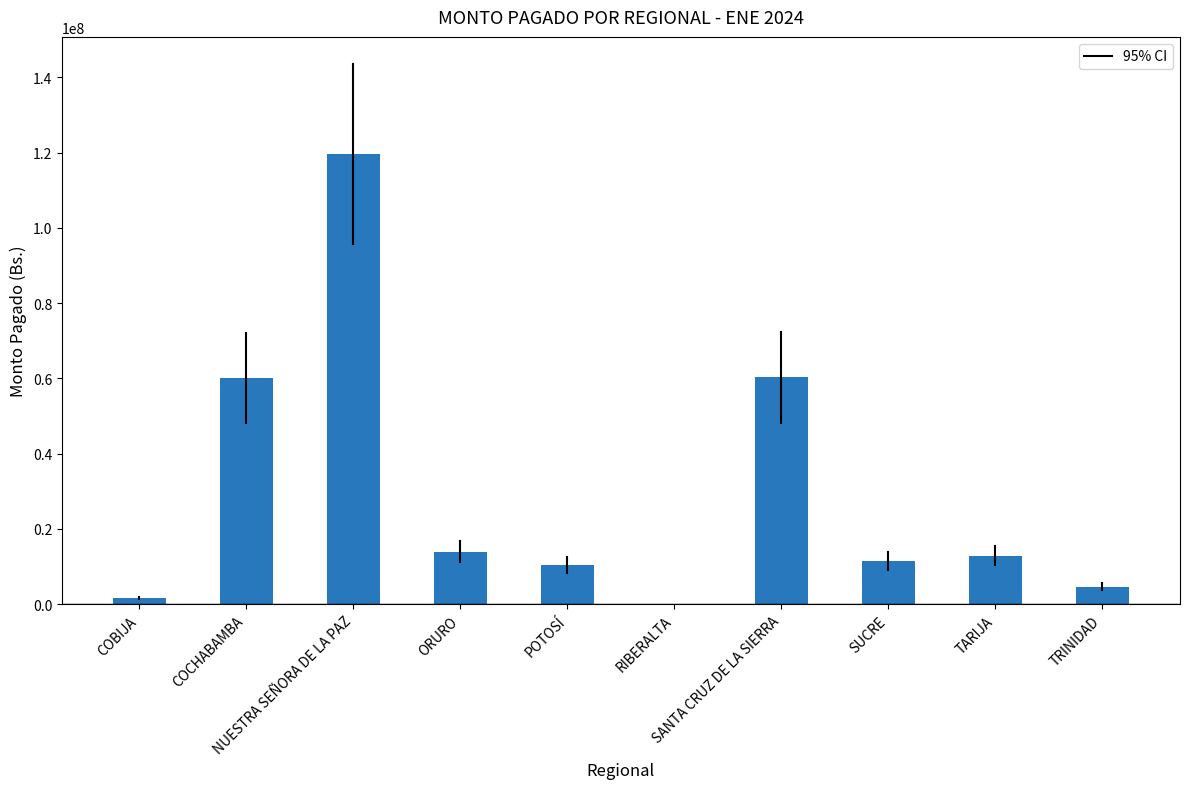

Count the number of categories in the chart.

10